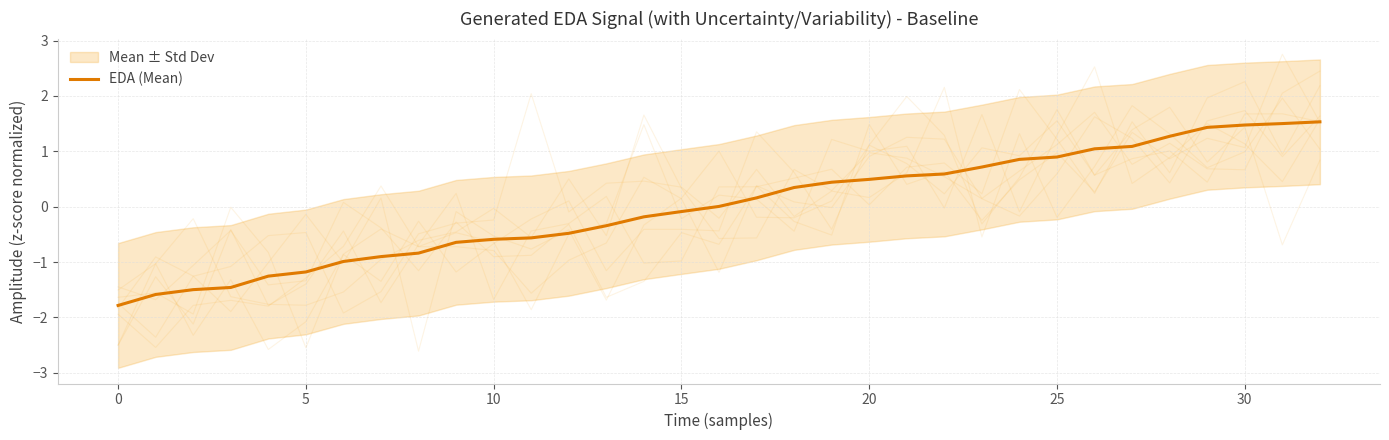

What is the minimum value for EDA (Mean)?

-1.8